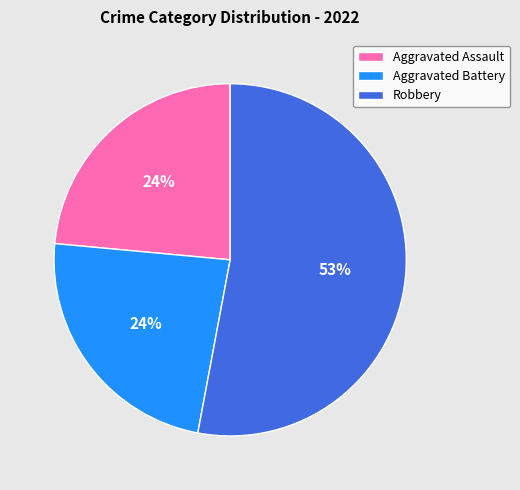

Which category has the biggest portion of the pie?

Robbery